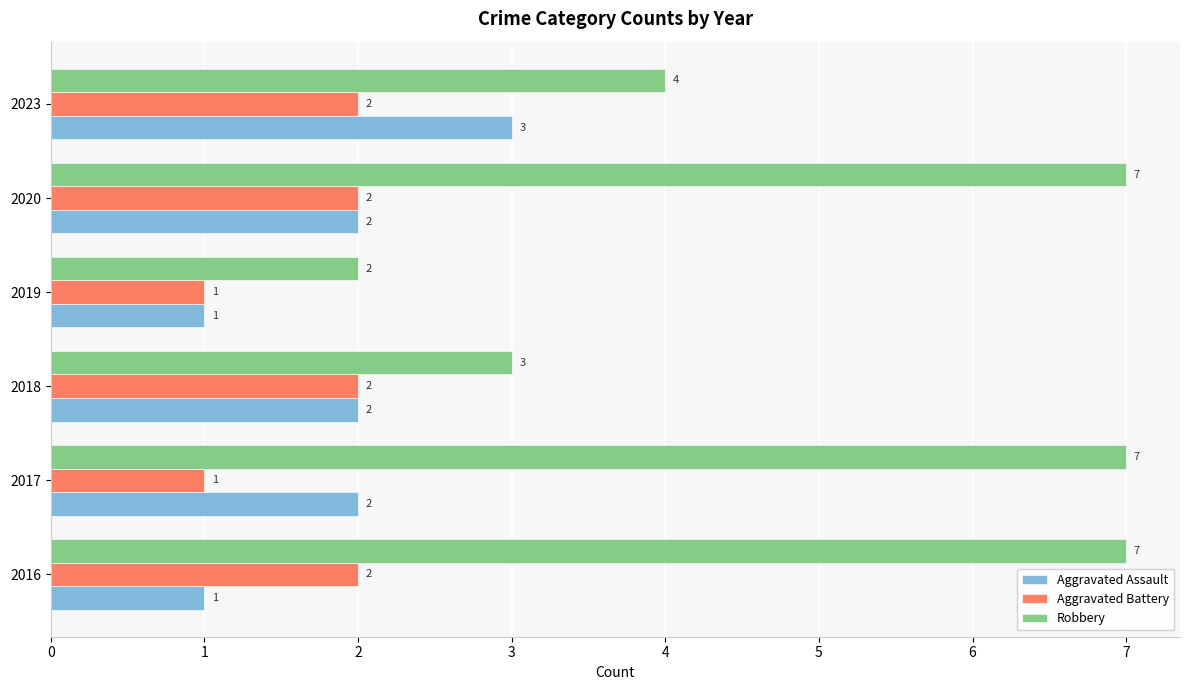

Which series has the largest range (max minus min)?

Robbery